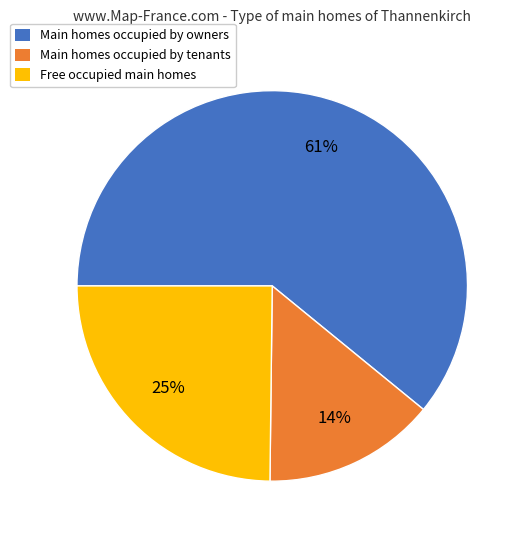

How many slices are in this pie chart?

3